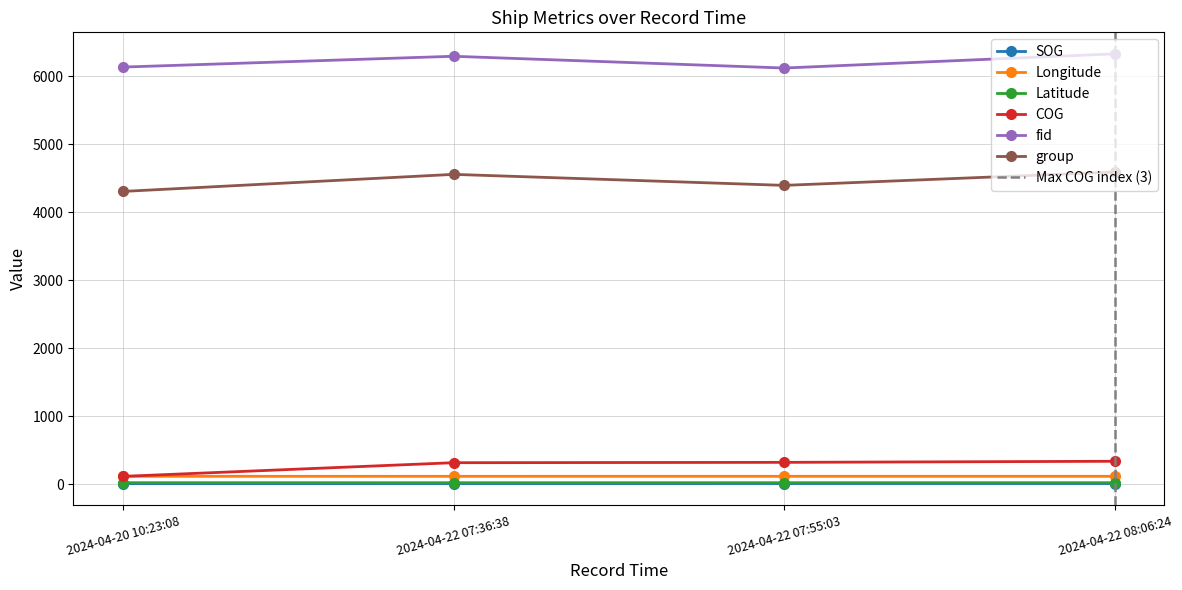

At how many categories does at least one series exceed 596?

4